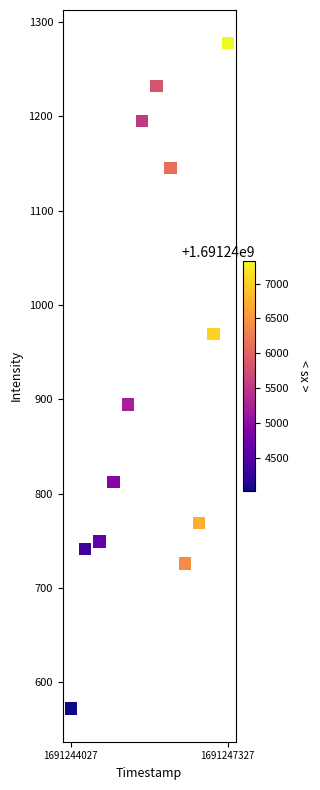

What is the range of Y values (max minus min)?

705.2